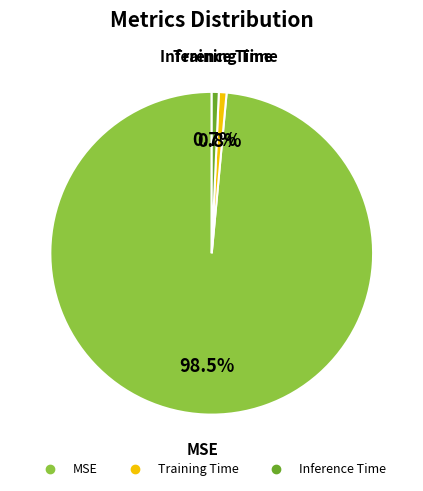

What is the total percentage of Inference Time and Training Time?

1.5%